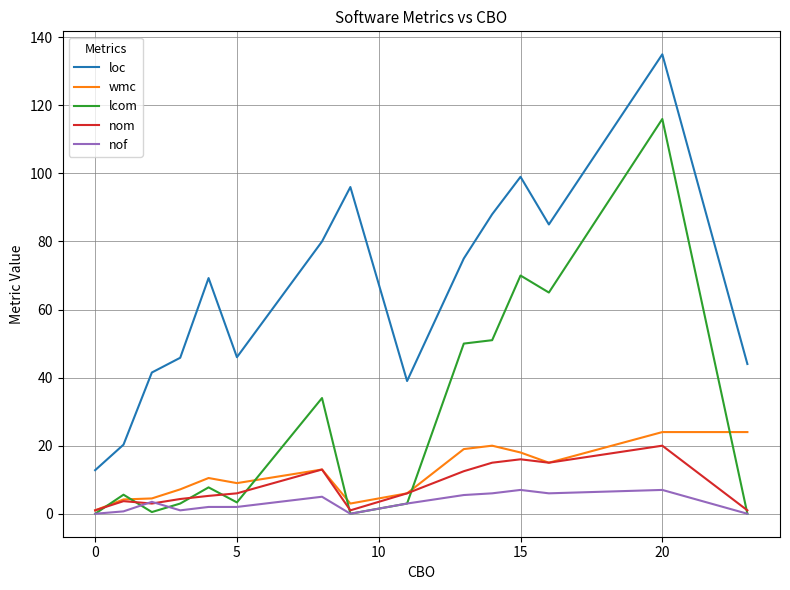

True or false: wmc and loc intersect in this chart.

False